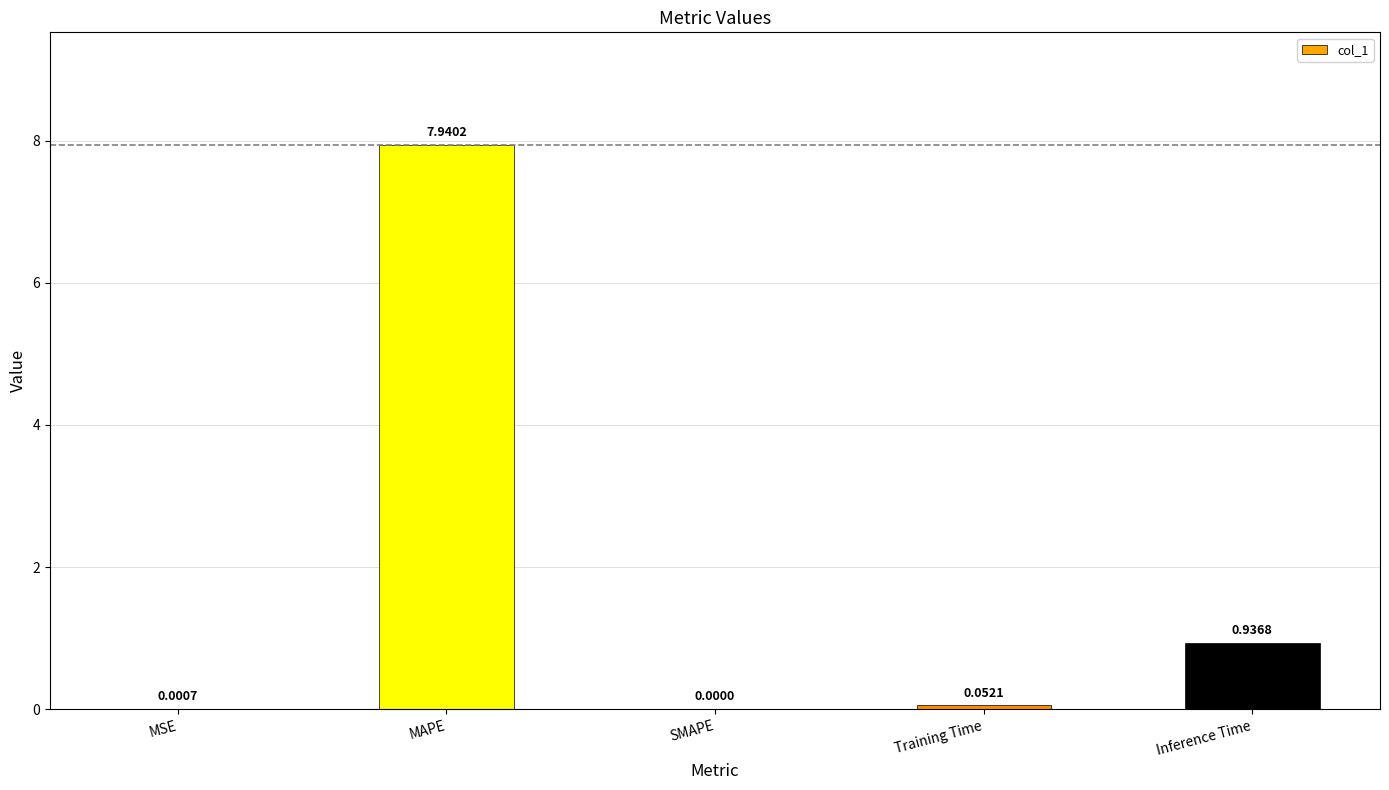

Does the chart contain stacked bars?

No